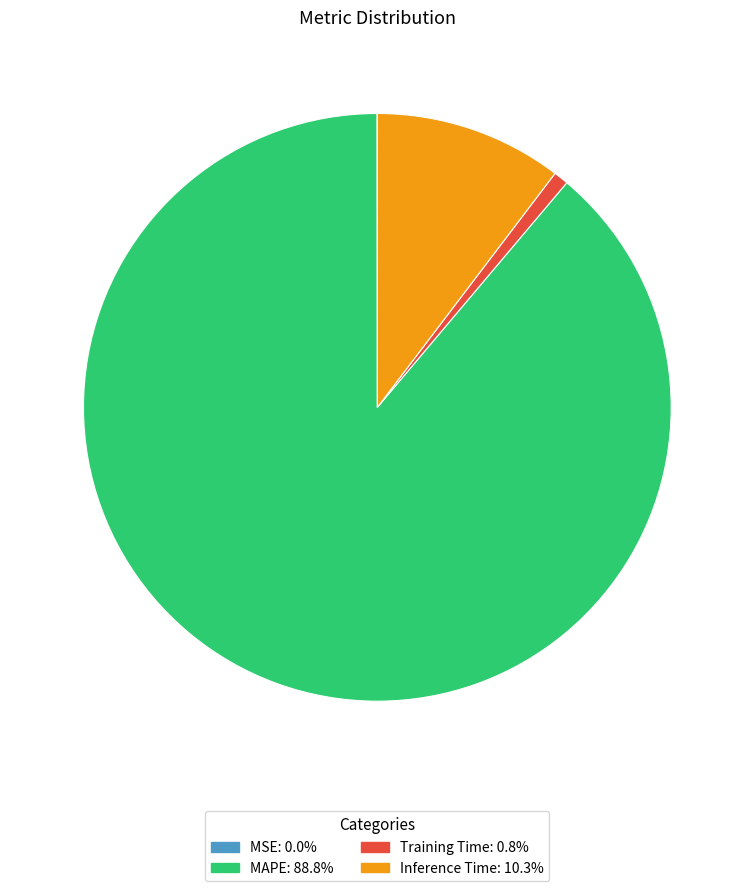

Is the sum of Training Time and MAPE greater than half?

Yes